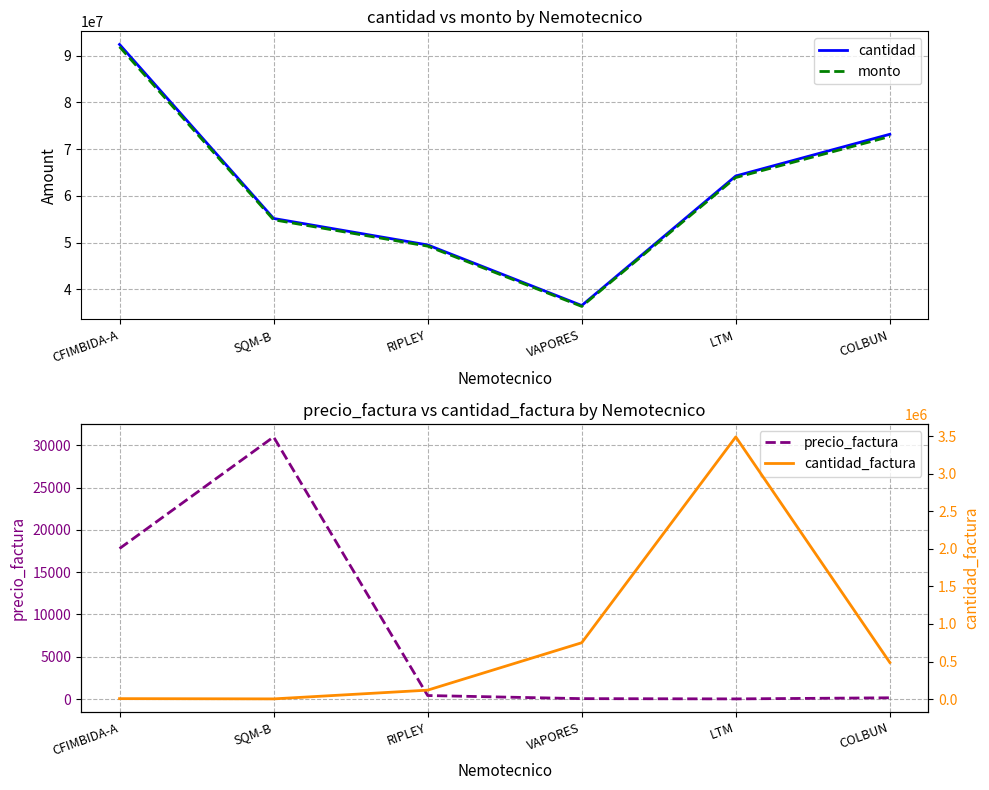

Reading left to right, what are all the values shown in this chart?

cantidad: 92388960.0	55151666.0	49487571.0	36527400.0	64240305.0	73165748.0
monto: 91883600.0	54870000.0	49230272.0	36337500.0	63906455.0	72686054.0
precio_factura: 17800.0	31000.0	416.0	48.5	18.3	149.4
cantidad_factura: 5162.0	1770.0	118342.0	750000.0	3492156.0	486357.0